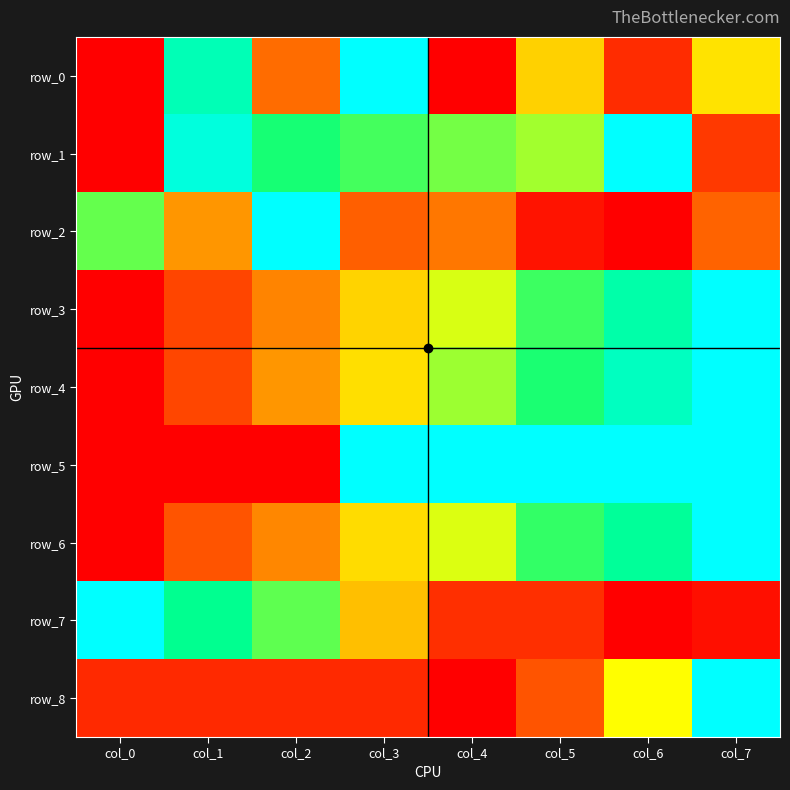

How many data points does each series have?

8